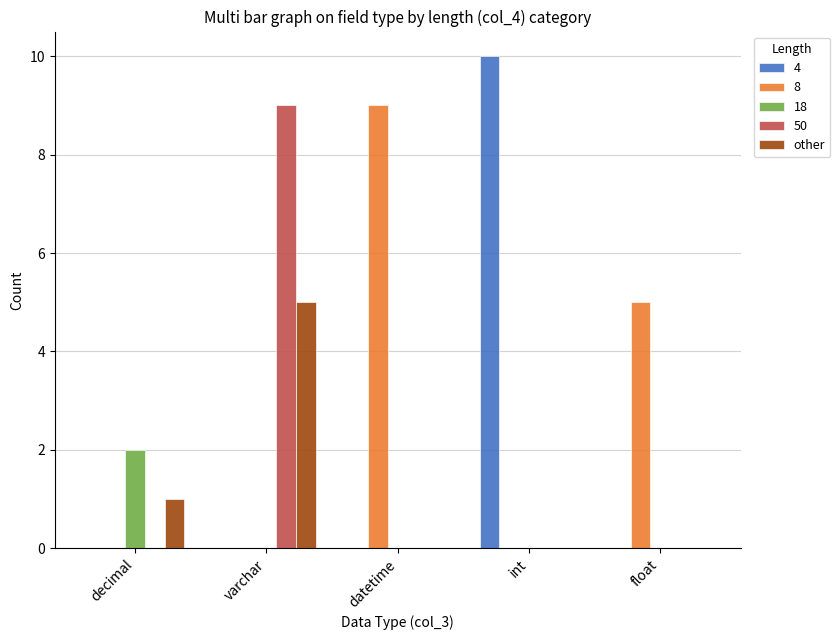

What is the sum of all other values?

6